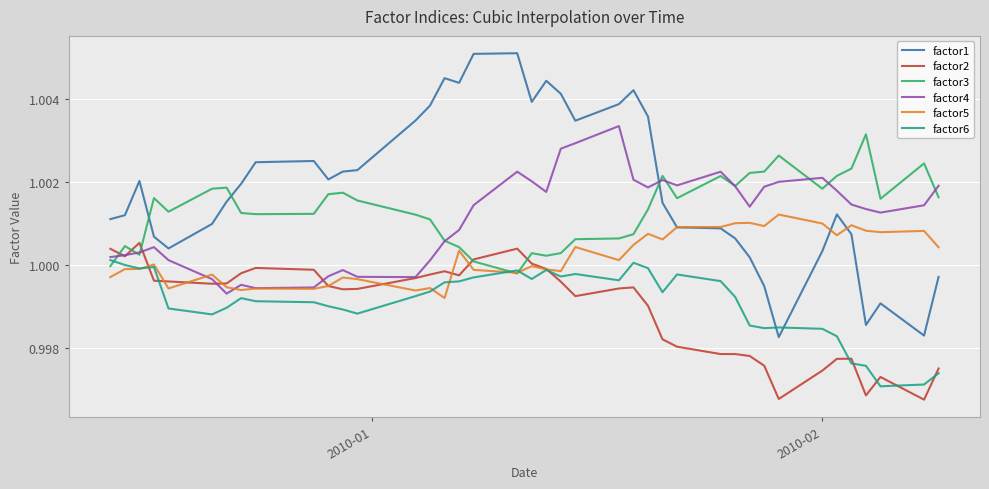

True or false: factor2 and factor1 cross at least once.

False